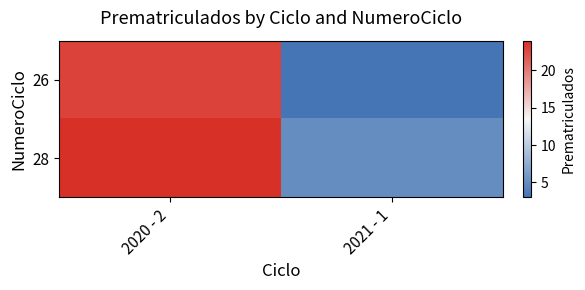

Reading left to right, what are all the values shown in this chart?

26: 2020 - 2=23	2021 - 1=3
28: 2020 - 2=24	2021 - 1=5